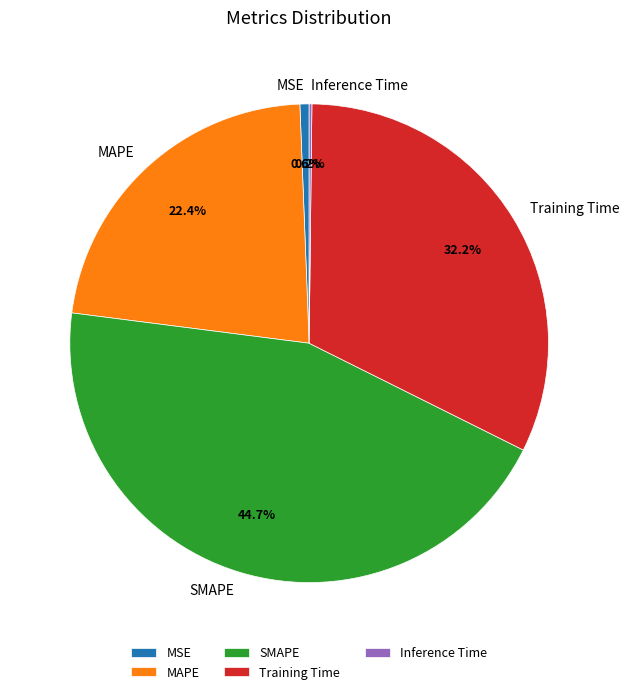

Combined, what portion of the pie is MAPE and SMAPE?

67.0%